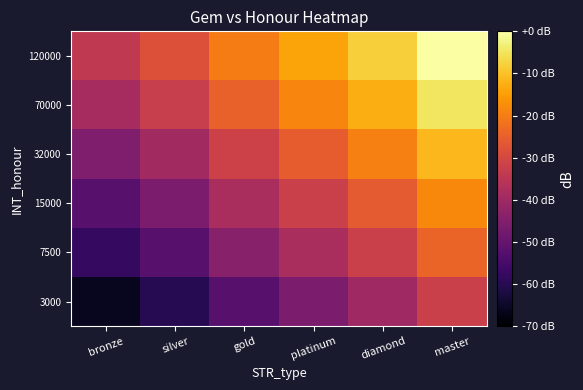

Reading left to right, transcribe all the data shown in this chart.

3000: bronze=-66.0	silver=-60.0	gold=-52.0	platinum=-46.0	diamond=-40.0	master=-32.0
7500: bronze=-58.1	silver=-52.0	gold=-44.1	platinum=-38.1	diamond=-32.0	master=-24.1
15000: bronze=-52.0	silver=-46.0	gold=-38.1	platinum=-32.0	diamond=-26.0	master=-18.1
32000: bronze=-45.5	silver=-39.4	gold=-31.5	platinum=-25.5	diamond=-19.4	master=-11.5
70000: bronze=-38.7	silver=-32.6	gold=-24.7	platinum=-18.7	diamond=-12.6	master=-4.7
120000: bronze=-34.0	silver=-28.0	gold=-20.0	platinum=-14.0	diamond=-8.0	master=0.0